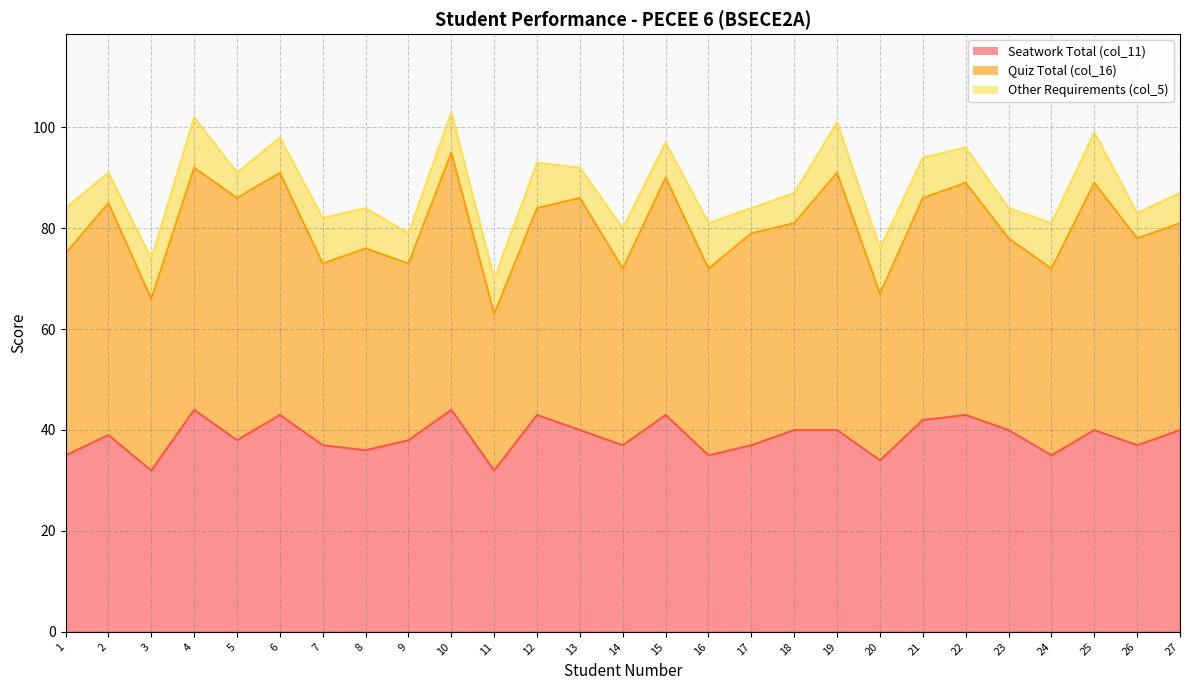

At which label does Other Requirements (col_5) reach its minimum?

5